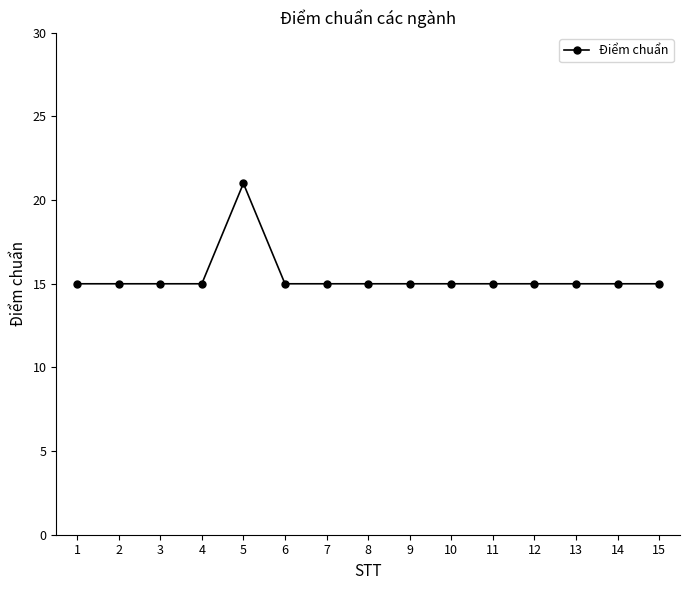

What is the value of the 9th point from the left?

15